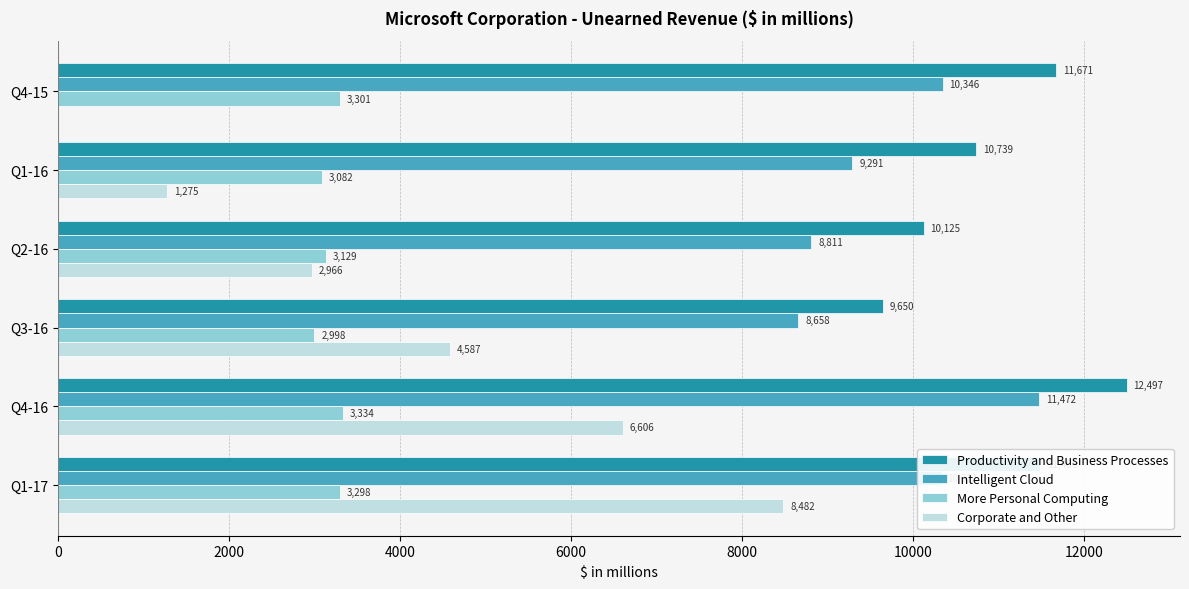

What are all the series names shown in the legend?

Productivity and Business Processes, Intelligent Cloud, More Personal Computing, Corporate and Other